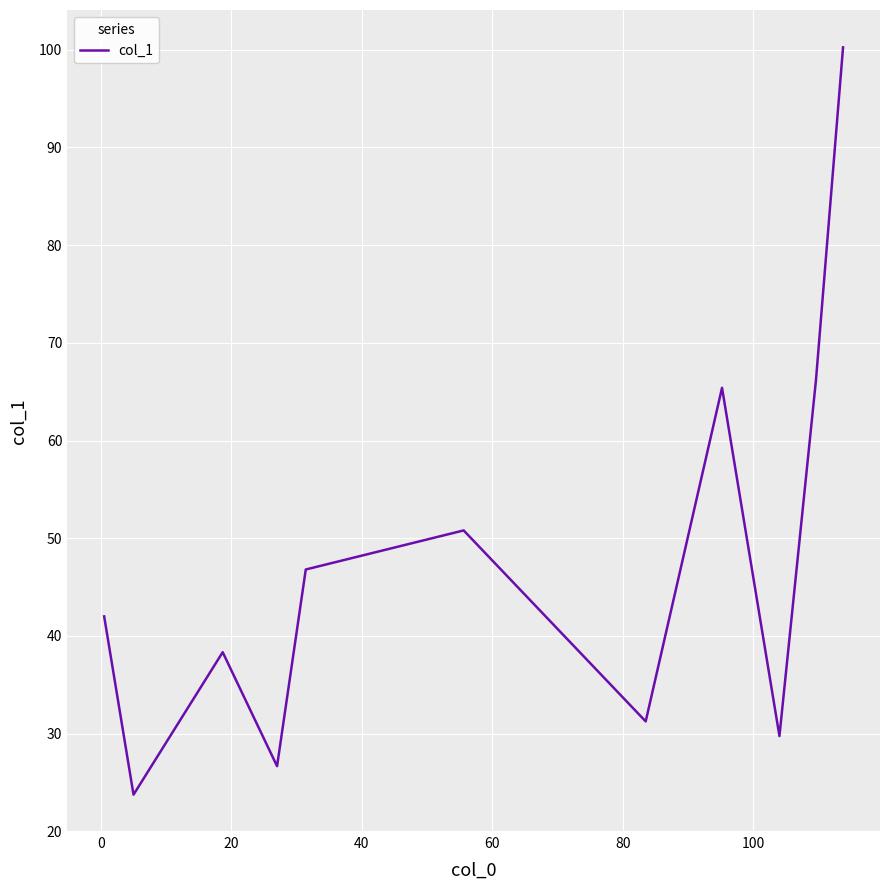

What is the difference between the maximum and minimum values?

76.5